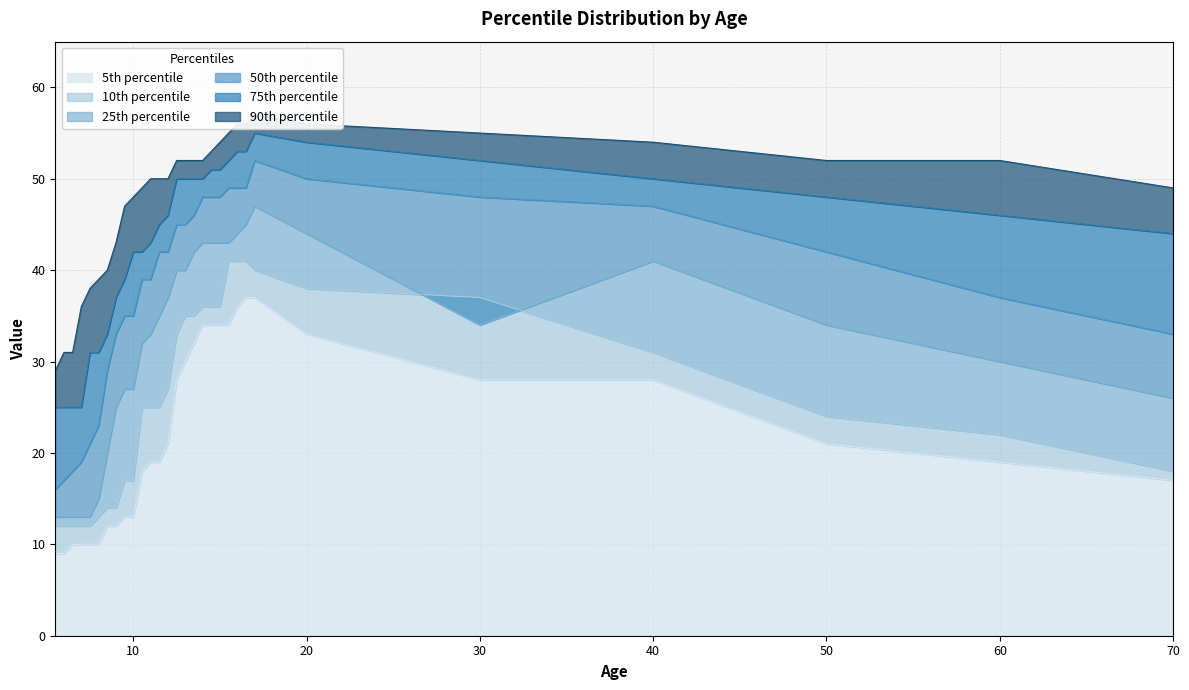

True or false: 90th percentile has a value of 93 at 15.5.

False